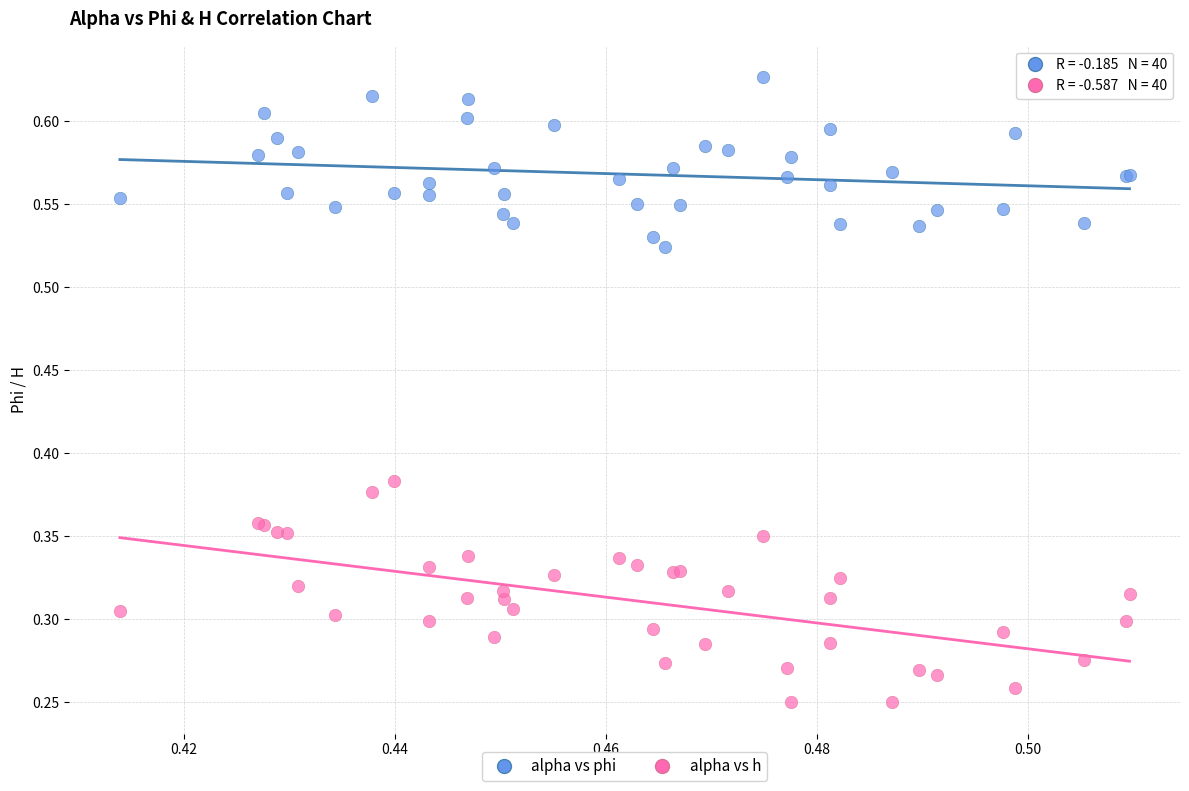

Which series has the widest spread of Y values?

alpha vs h